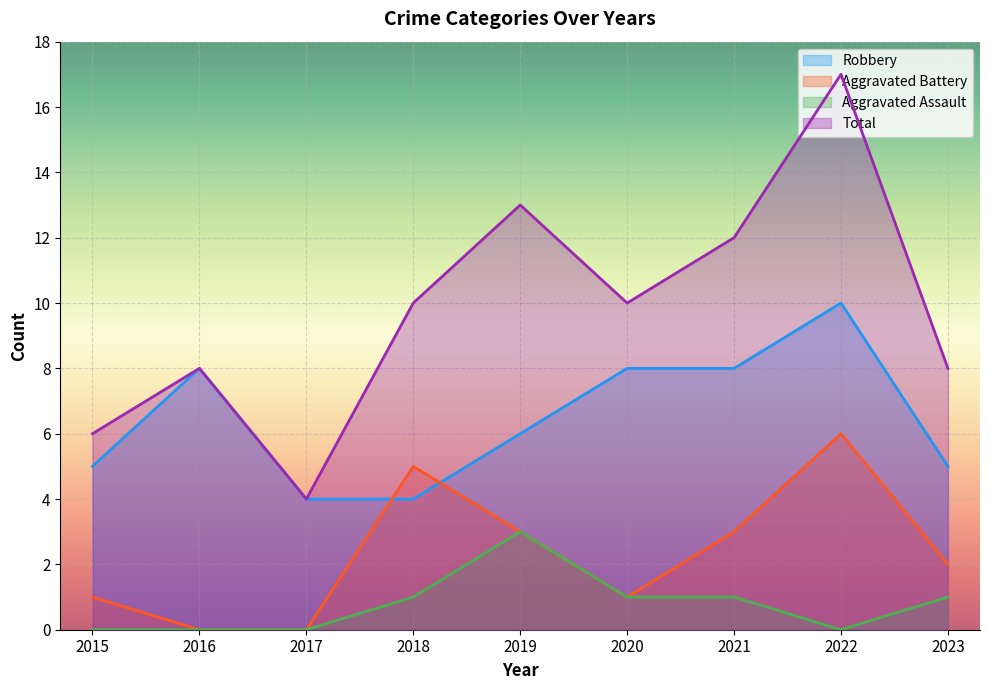

Rank the series at 2021 from highest to lowest value.

Total, Robbery, Aggravated Battery, Aggravated Assault